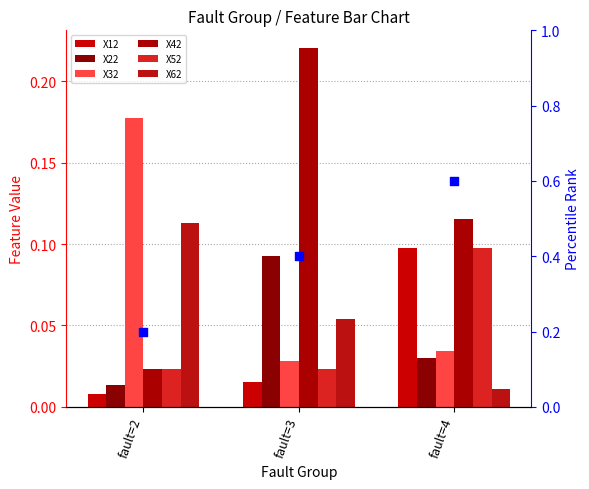

Is the value of X62 at fault=2 greater than the value of X52 at fault=4?

Yes